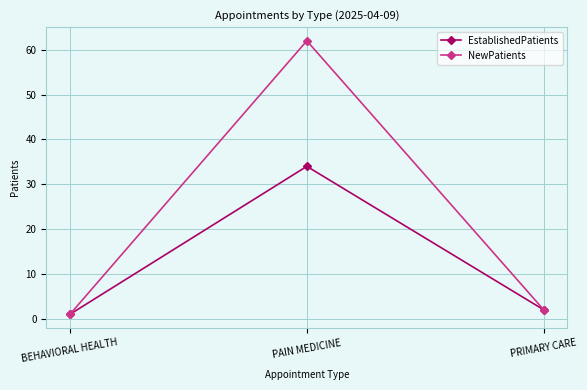

At how many categories does at least one series exceed 54?

1